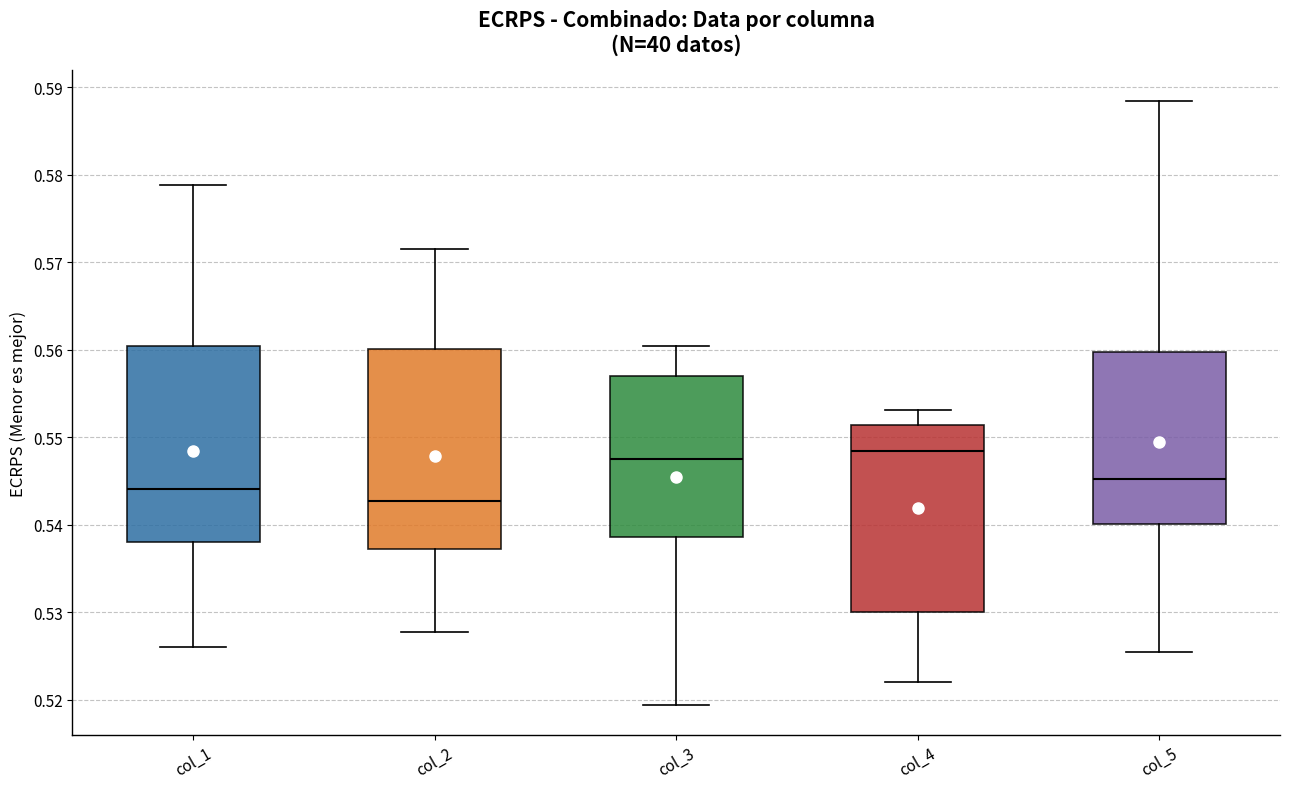

Reading left to right, transcribe this box plot: for each box, give where its median line is, the range the box spans, and where its two whiskers end, as read against the y-axis. The values are not printed on the chart, so give them approximately, as read against the axis.

col_1: median 0.544, box 0.538 to 0.560, whiskers 0.526 to 0.579
col_2: median 0.543, box 0.537 to 0.560, whiskers 0.528 to 0.572
col_3: median 0.548, box 0.539 to 0.557, whiskers 0.519 to 0.560
col_4: median 0.548, box 0.530 to 0.551, whiskers 0.522 to 0.553
col_5: median 0.545, box 0.540 to 0.560, whiskers 0.525 to 0.588